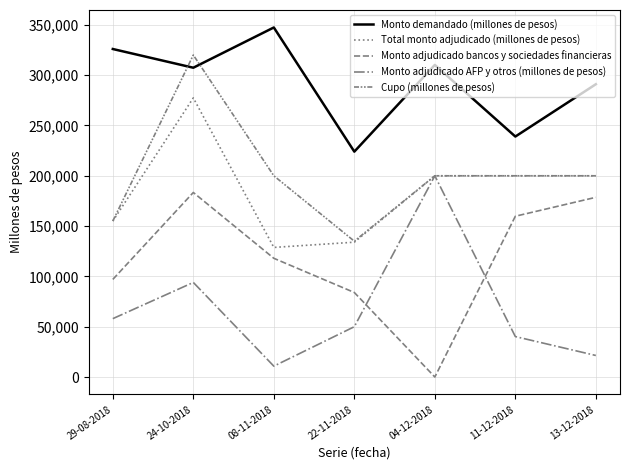

How many categories are shown in the chart?

7